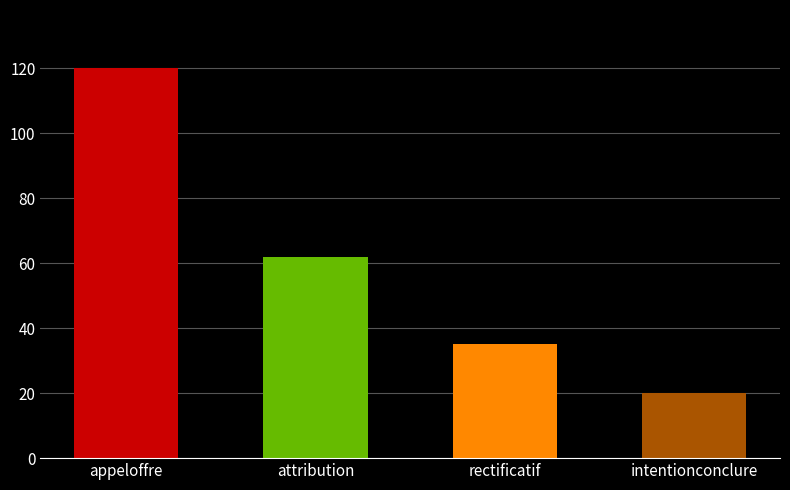

What is the difference between the maximum and second lowest values?

85